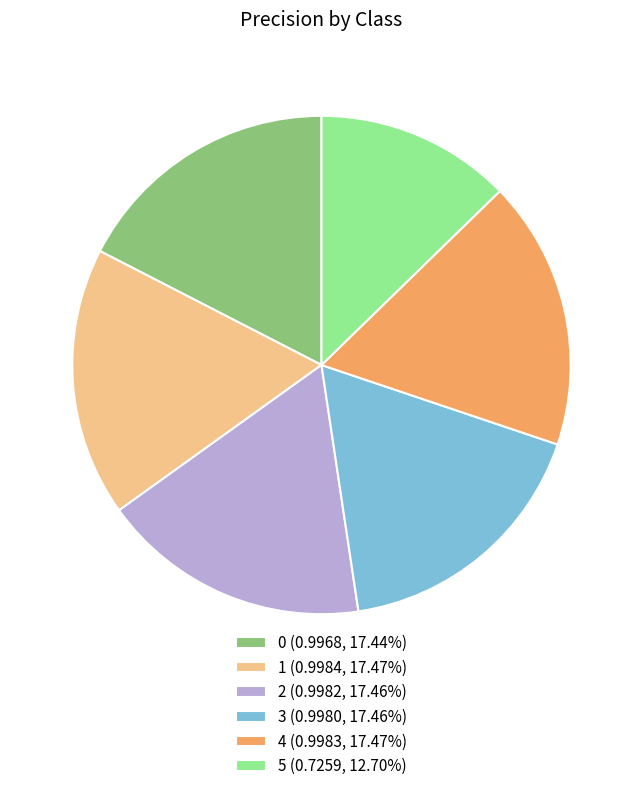

How many slices are in this pie chart?

6